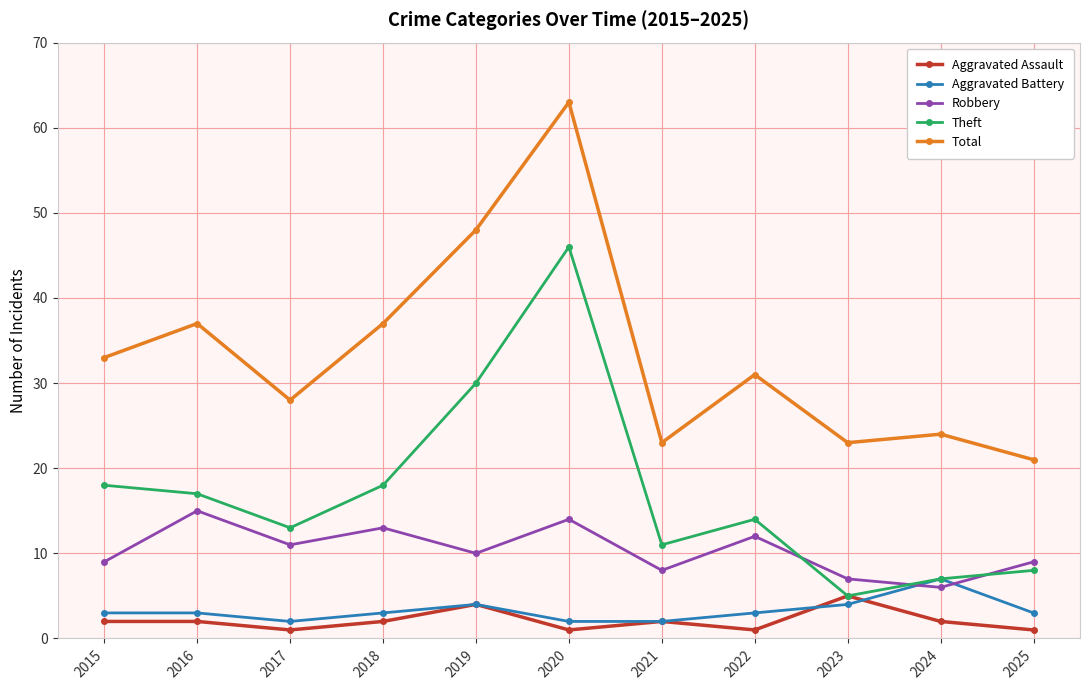

Which series has the largest total across all categories?

Total